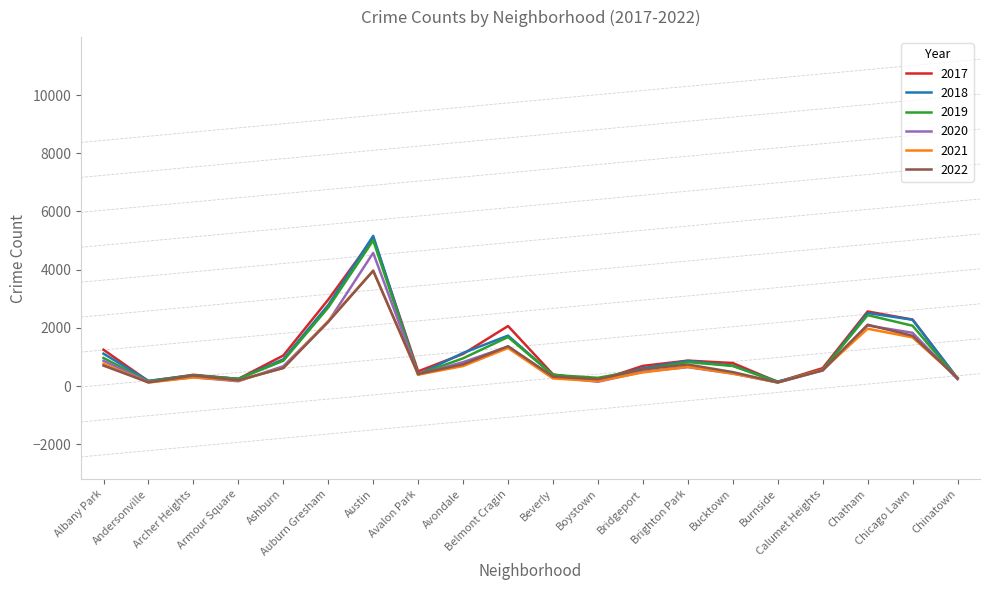

Which series ends up on top after the final intersection of 2022 and 2020?

2022